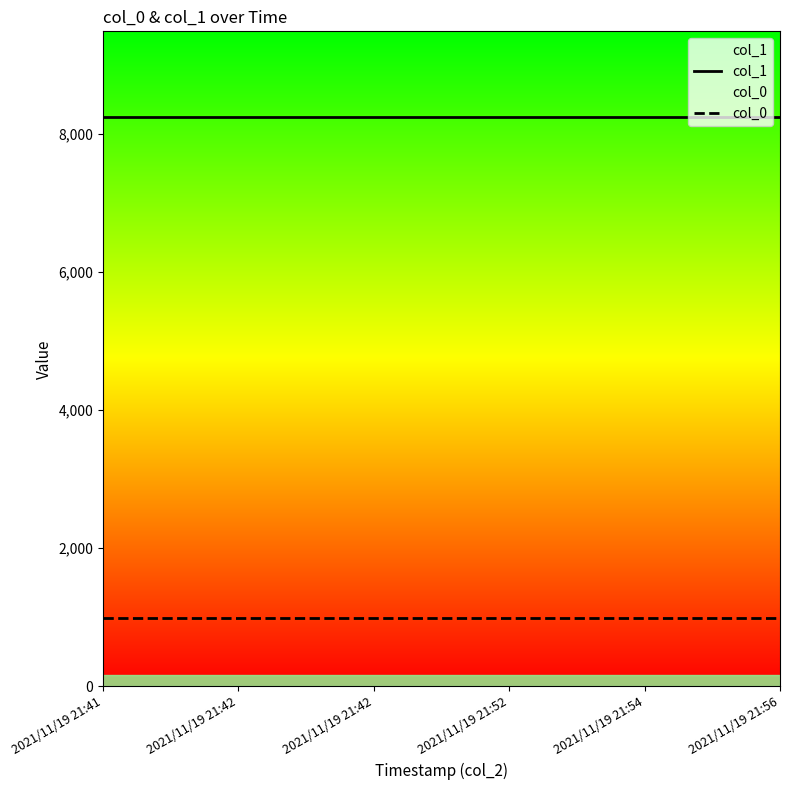

True or false: col_0 and col_1 cross at least once.

False